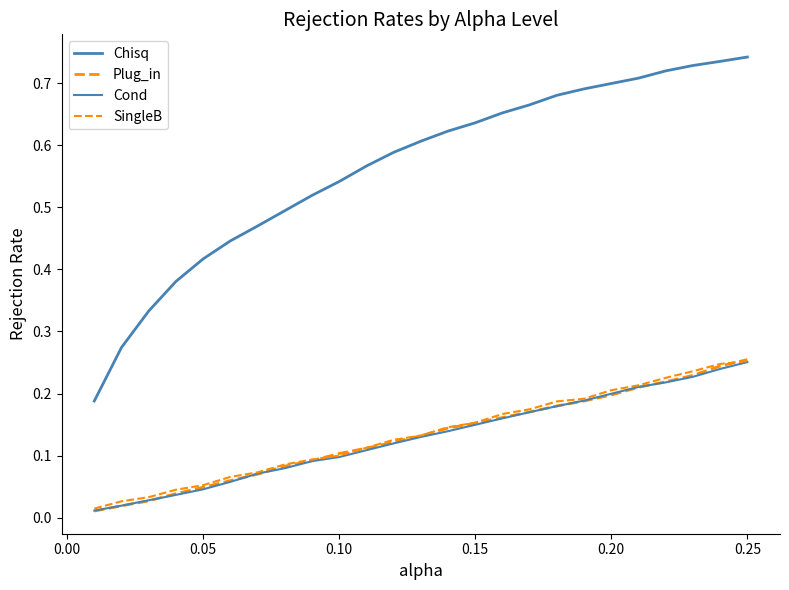

What is the difference between the maximum and minimum values in the Plug_in series?

0.2